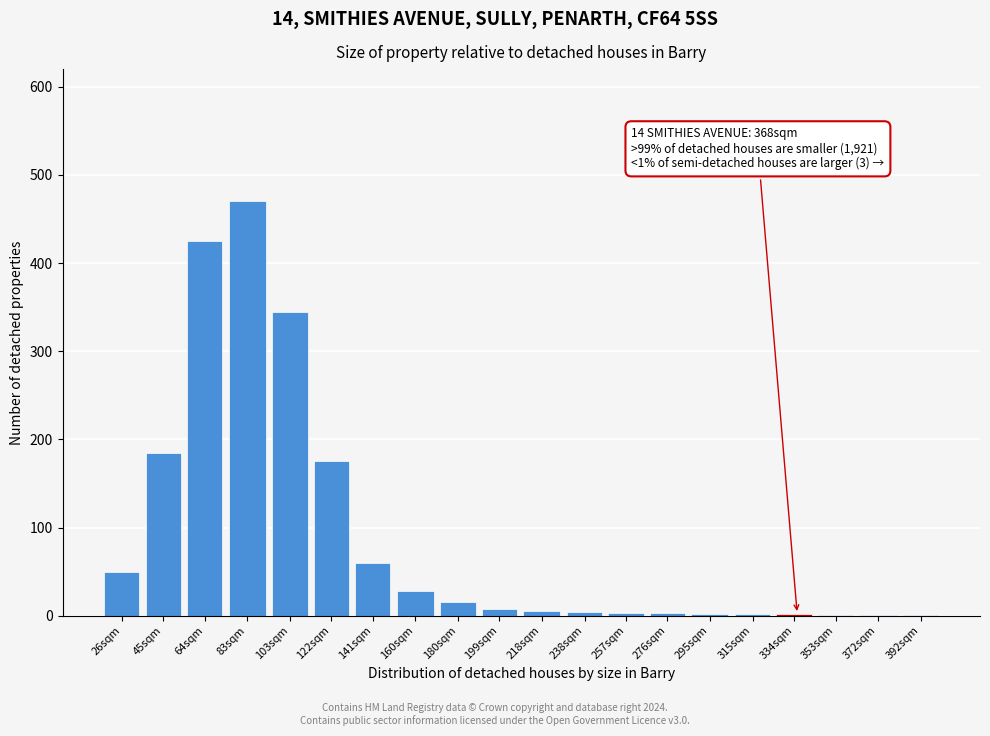

True or false: the data shows 5 at 218sqm.

True